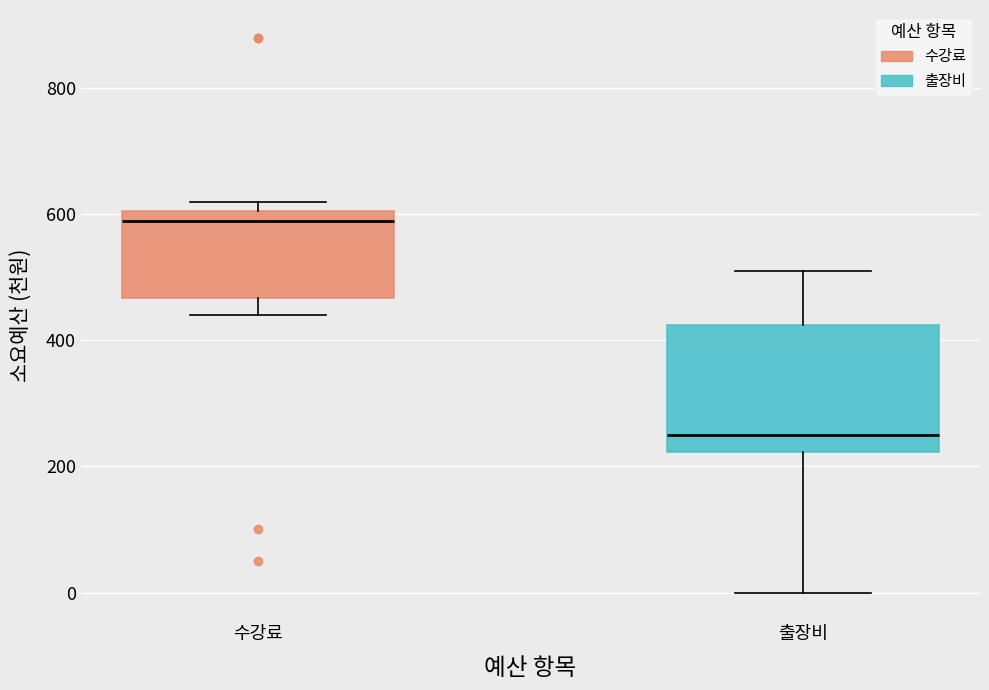

Where does the median line of the box for 출장비 sit on the y-axis? The values are not printed on the chart, so give them approximately, as read against the axis.

240